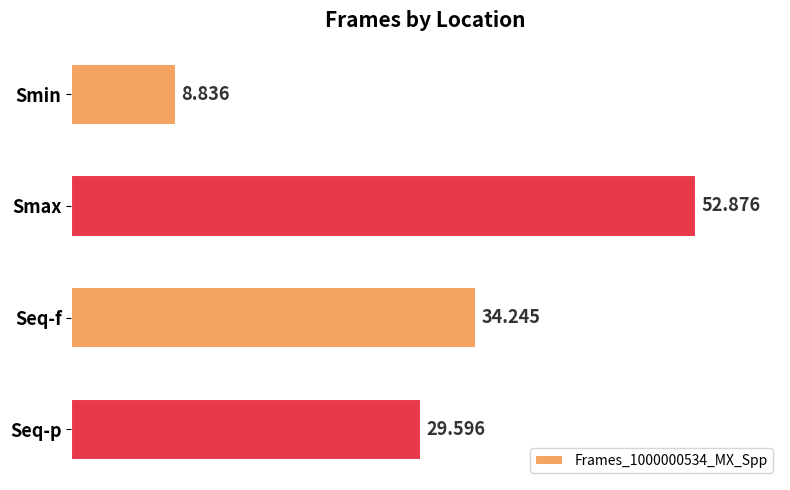

List the labels in order of value, largest first.

Smax, Seq-f, Seq-p, Smin